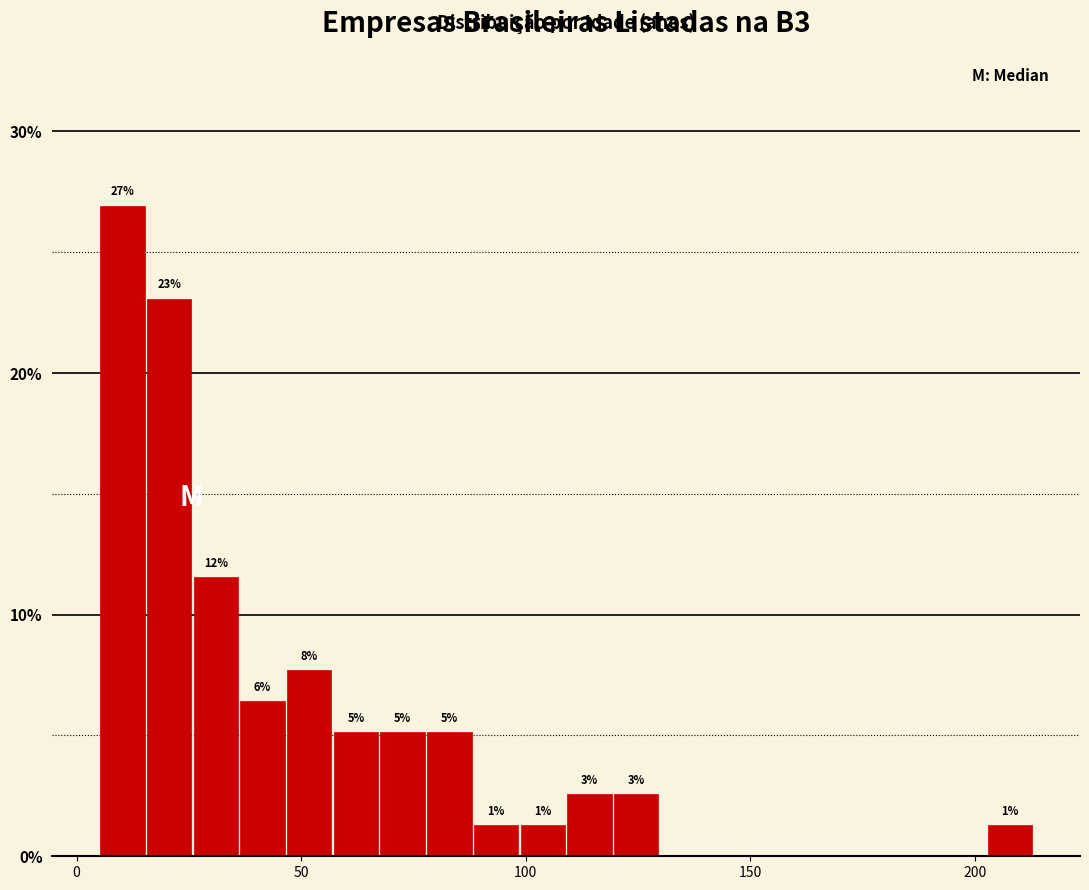

Read against the x-axis, roughly where is the centre of the tallest bar?

10